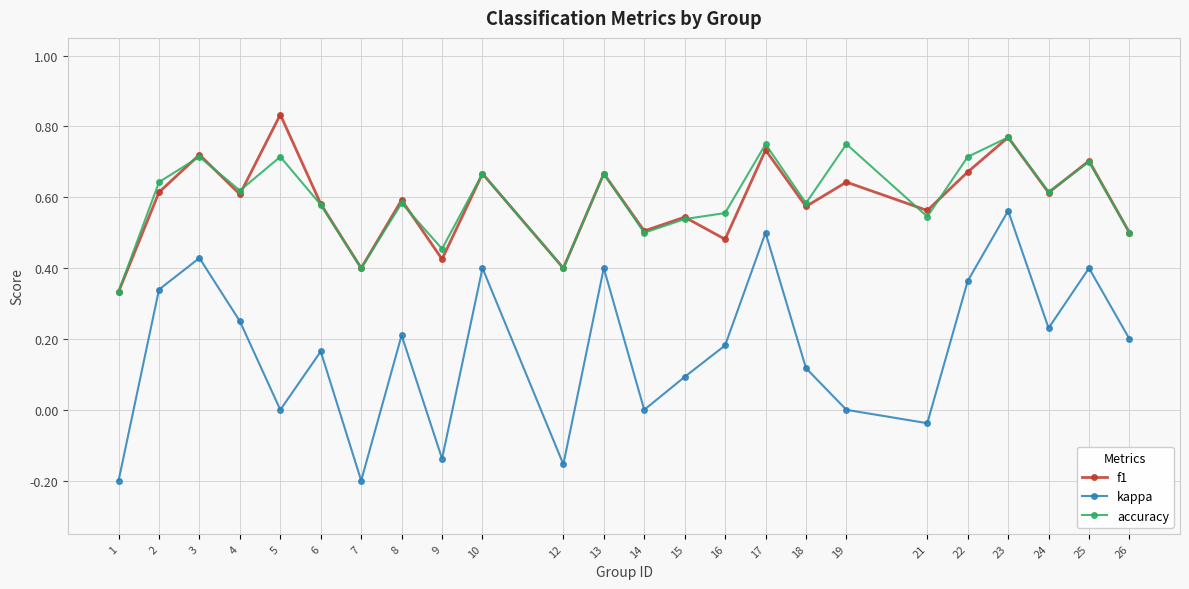

True or false: kappa has a value of -0.0 at 7.

False